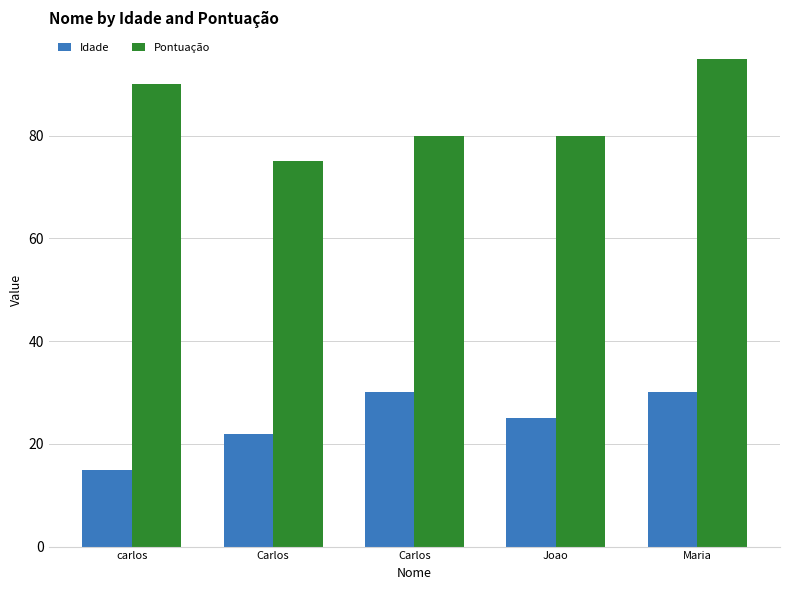

Which series has the largest total across all categories?

Pontuação